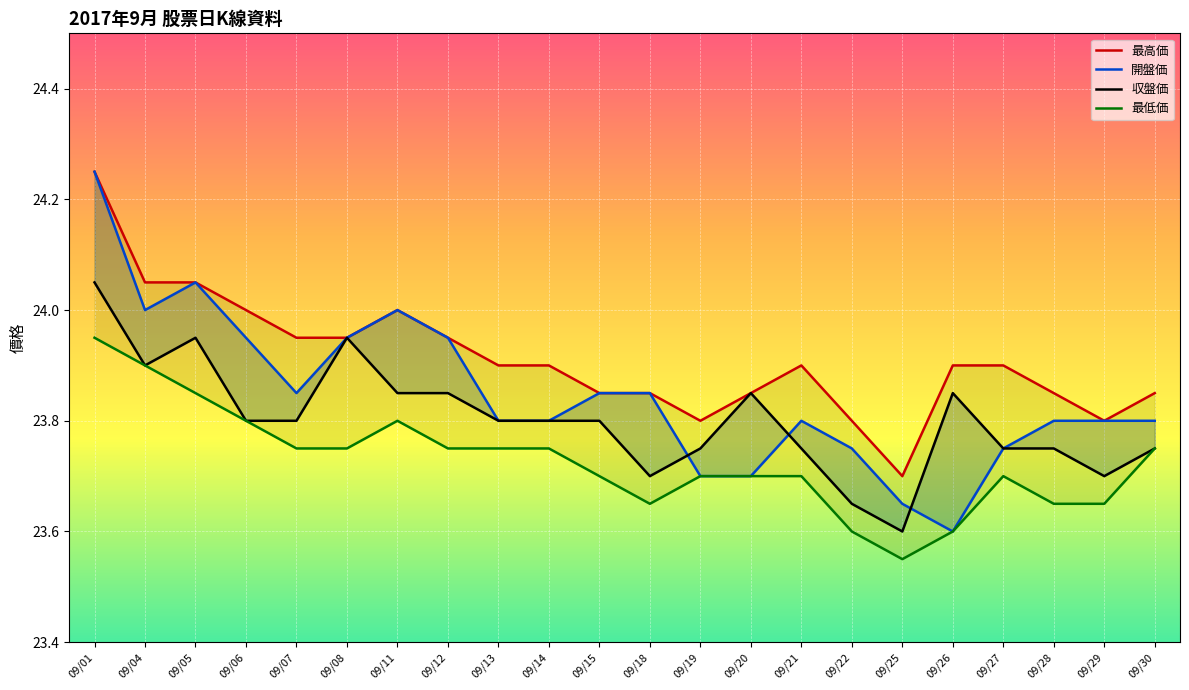

Rank the series by their average value, from lowest to highest.

最低価, 収盤価, 開盤価, 最高価